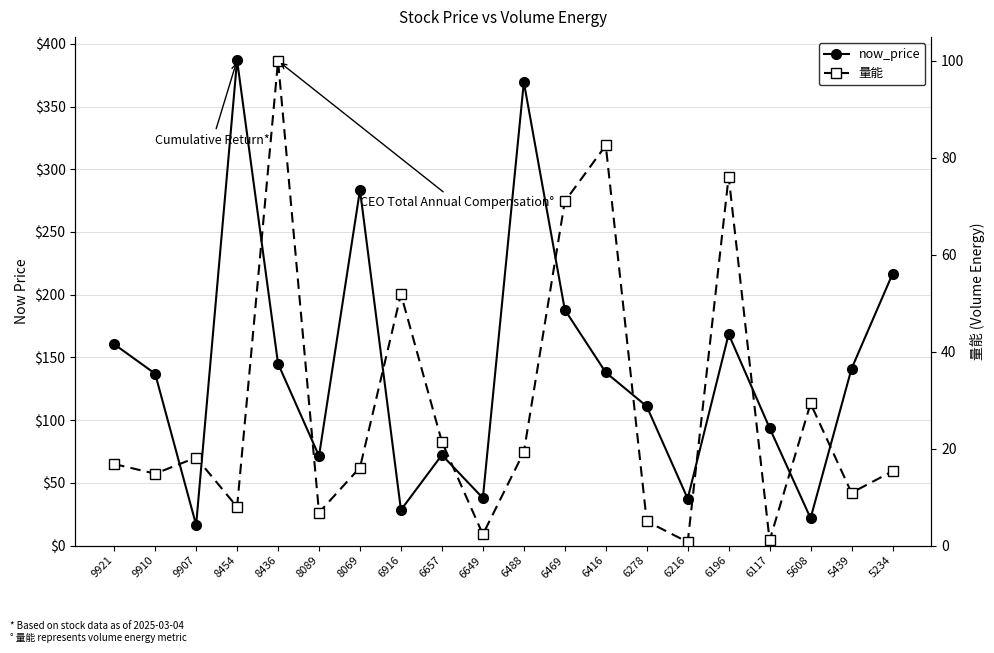

Where does the now_price series first go above 138?

9921